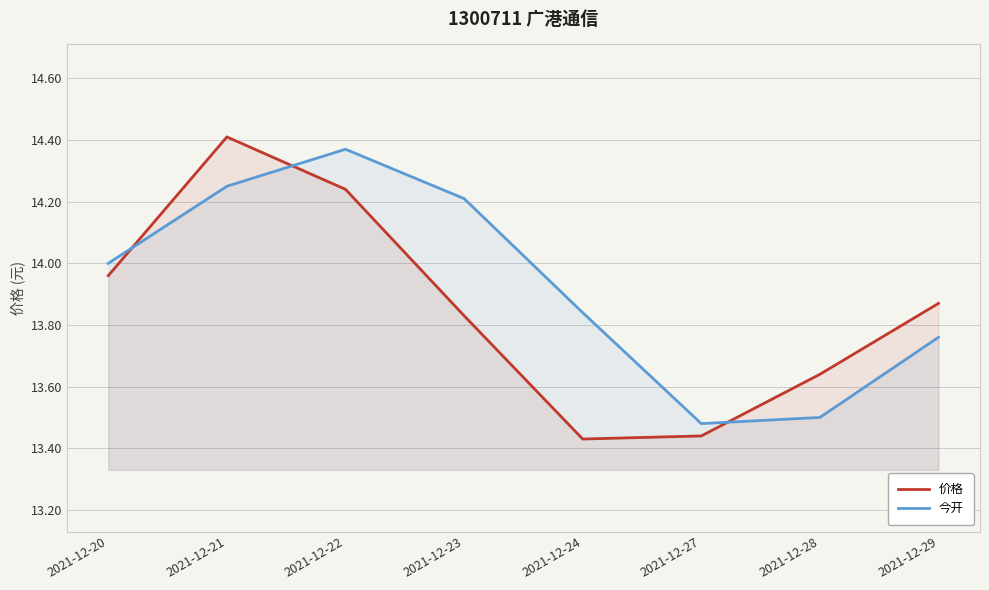

What is the spread (max minus min) of values at 2021-12-29?

0.1